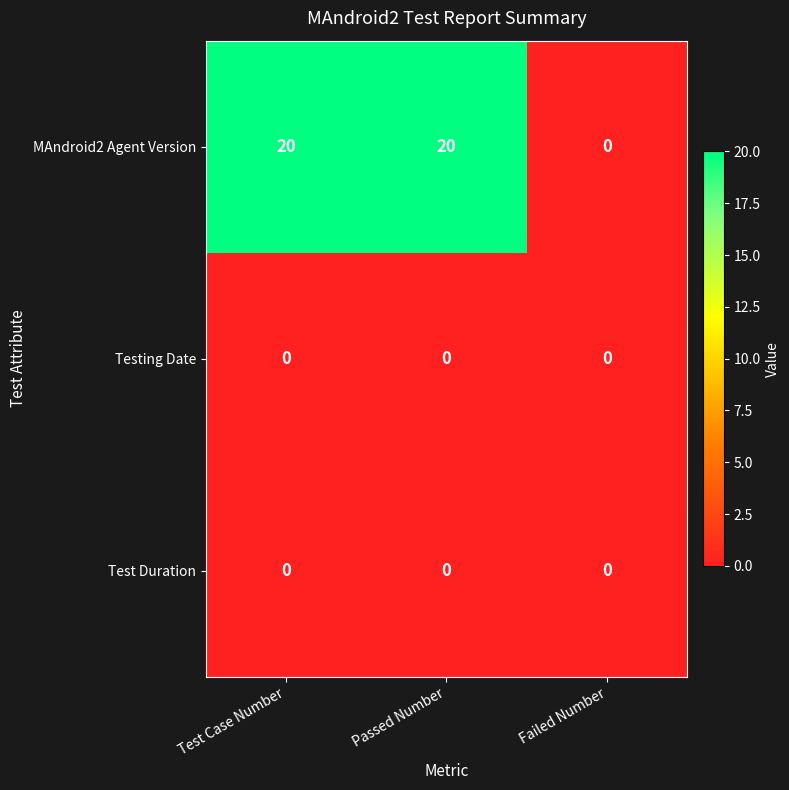

What is the difference between the maximum and minimum values in the MAndroid2 Agent Version series?

20